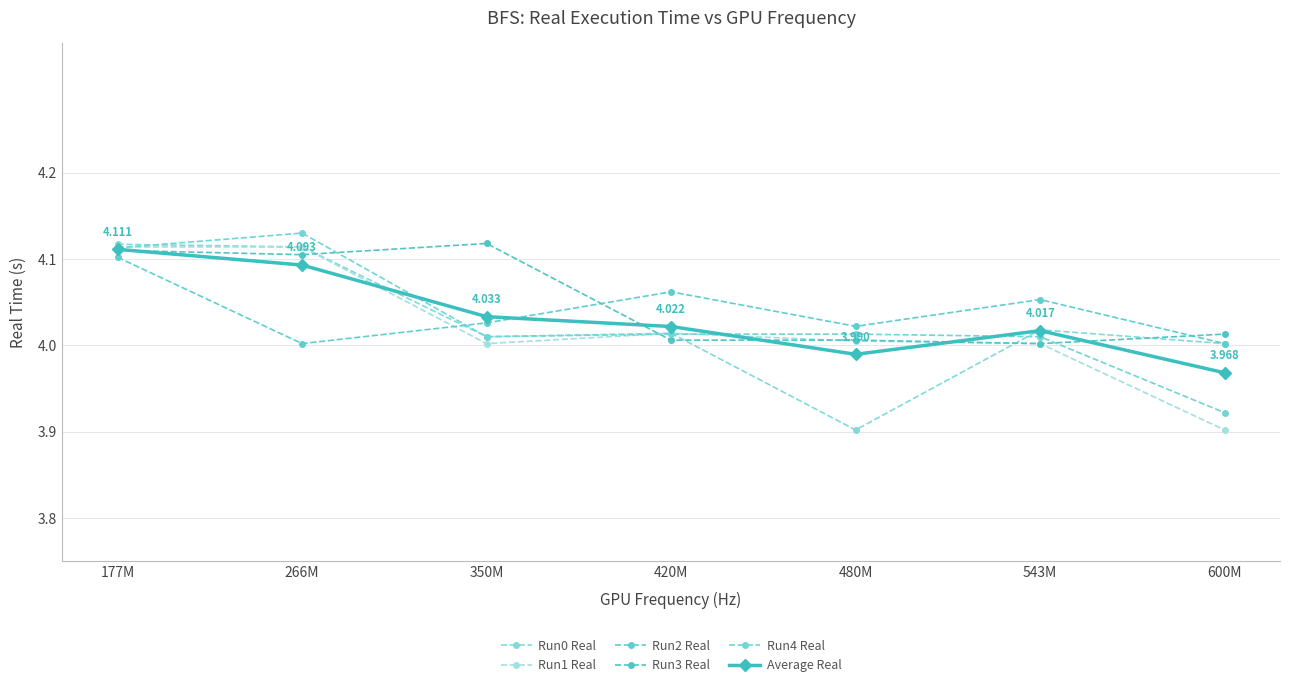

After their last crossing, which series has the higher values: Run1 Real or Run4 Real?

Run4 Real